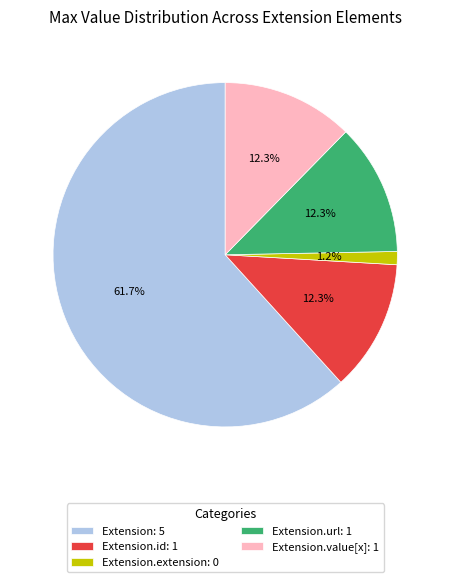

Which has a higher value, Extension: 5 or Extension.id: 1?

Extension: 5